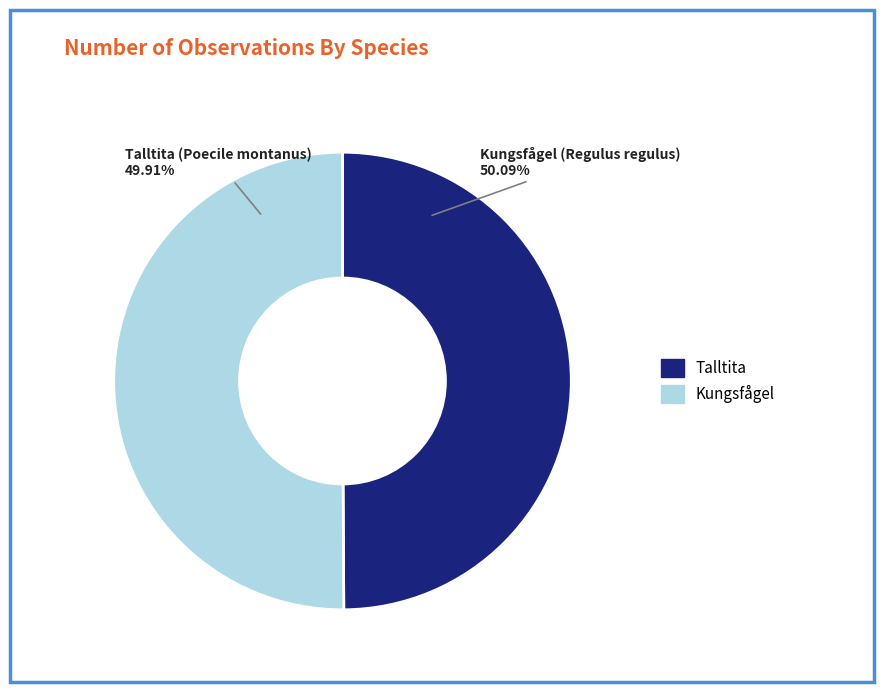

Approximately how many times larger is the value at Kungsfågel (Regulus regulus) compared to Talltita (Poecile montanus)?

1.0